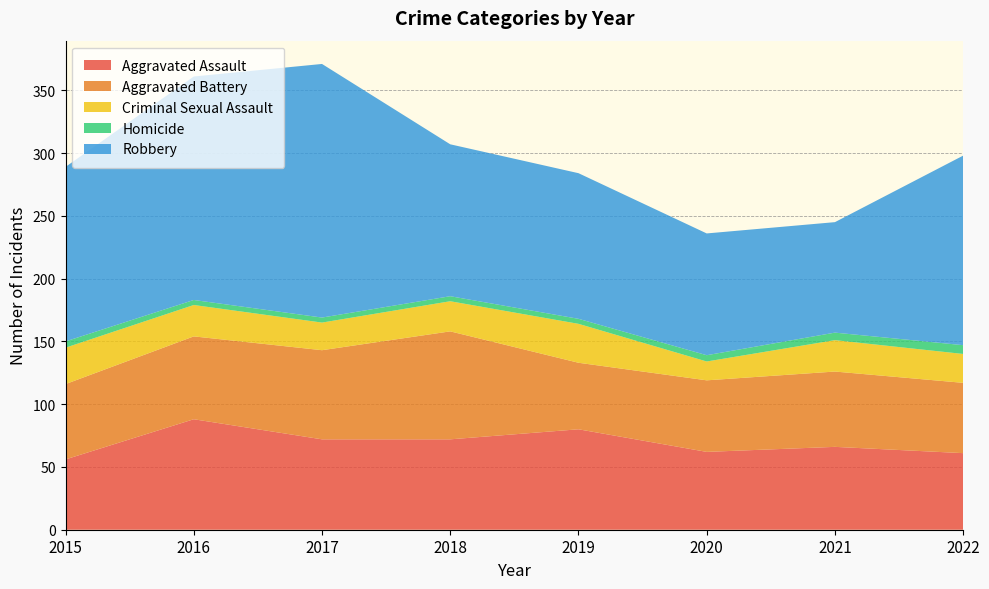

Reading left to right, extract all data points from this chart.

Aggravated Assault: 56	88	72	72	80	62	66	61
Aggravated Battery: 60	66	71	86	53	57	60	56
Criminal Sexual Assault: 29	25	22	24	31	15	25	23
Homicide: 5	4	4	4	4	5	6	7
Robbery: 139	178	202	121	116	97	88	151